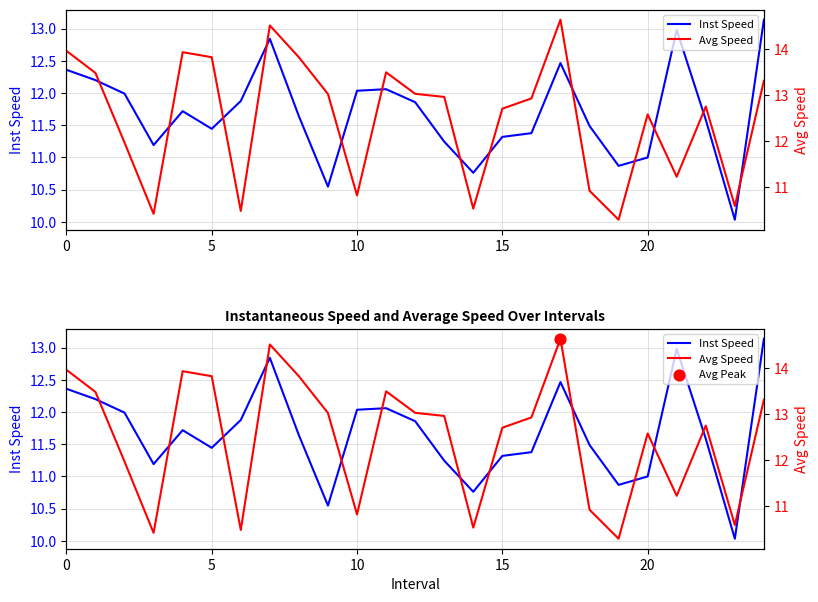

What are all the series names shown in the legend?

Inst Speed, Avg Speed